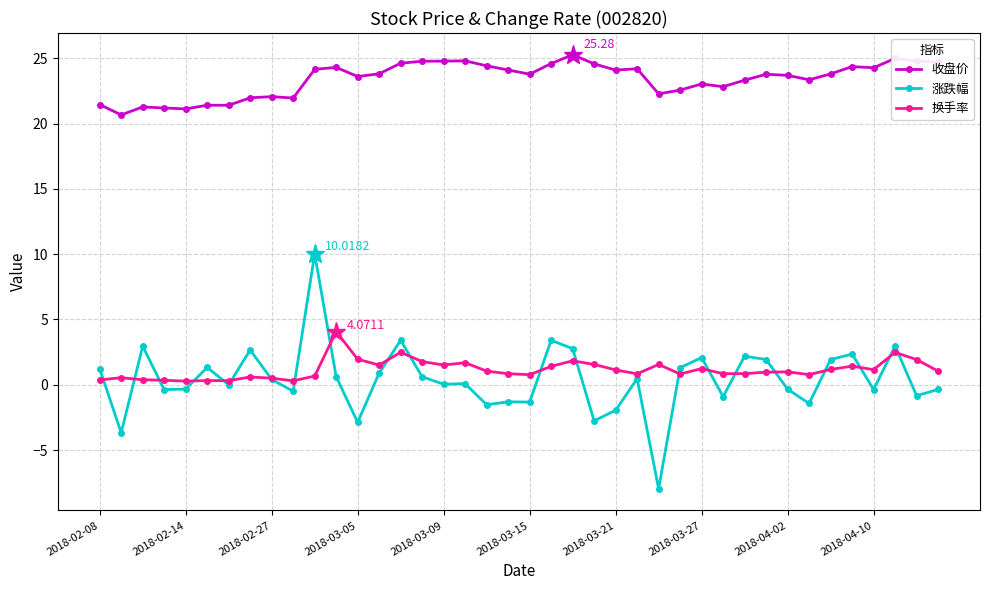

Which series has the widest spread of values?

涨跌幅